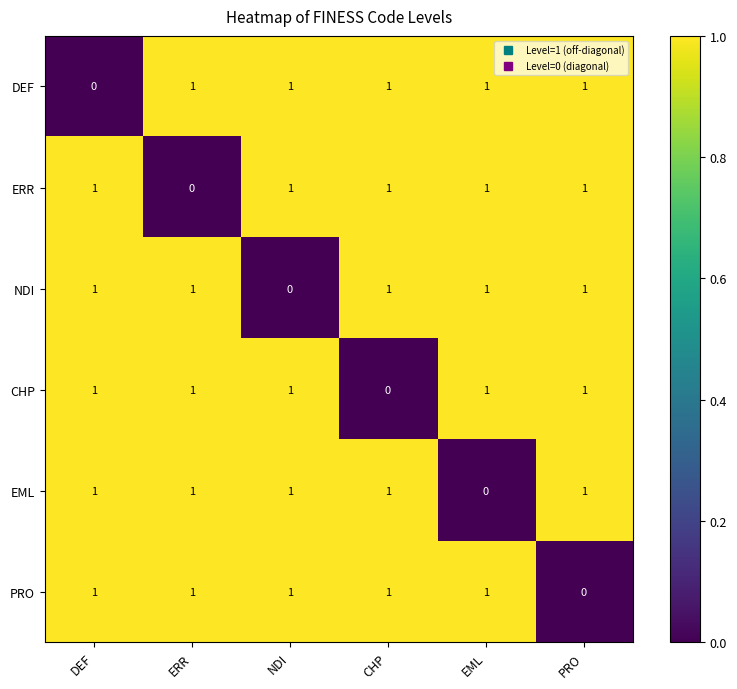

What is the sum of all PRO values?

5